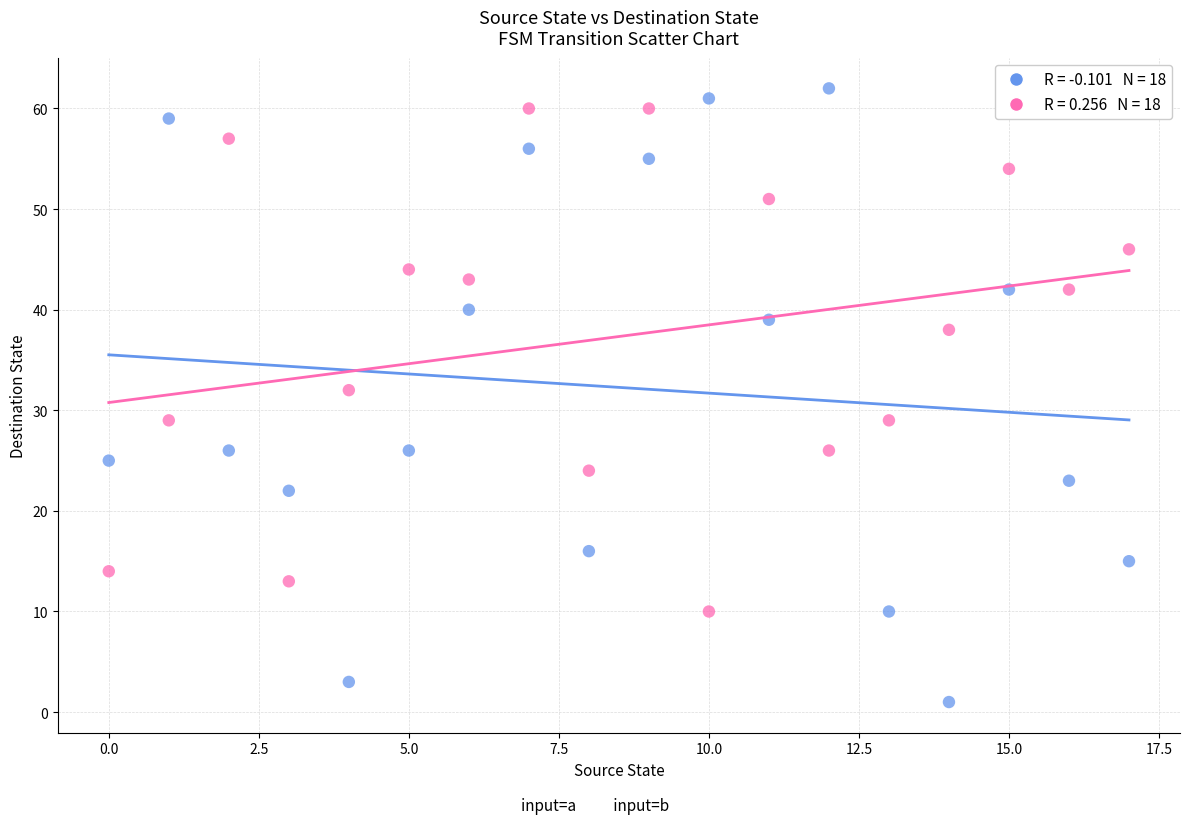

Across all series, what Y value is closest to 31?

32